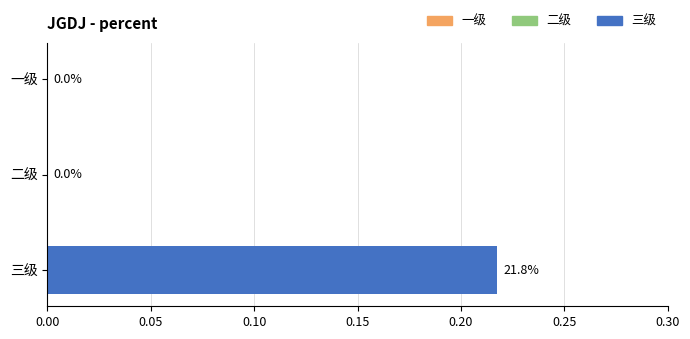

How many data points are above 0?

1